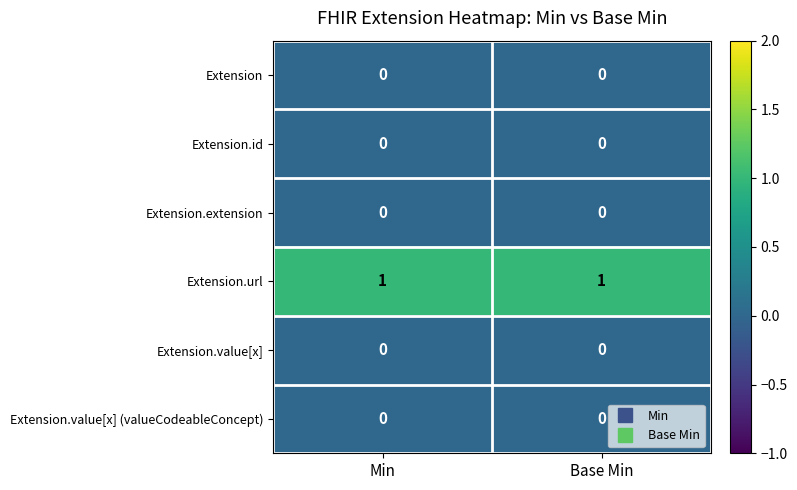

Which series has the largest total across all categories?

Extension.url